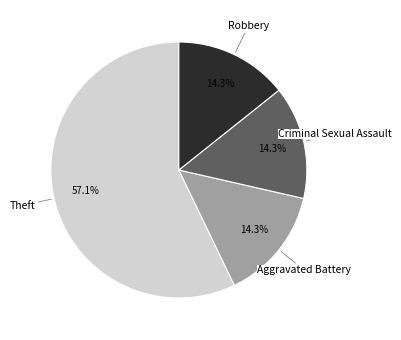

To the nearest percent, what is the difference between the largest and smallest slice percentages?

43%